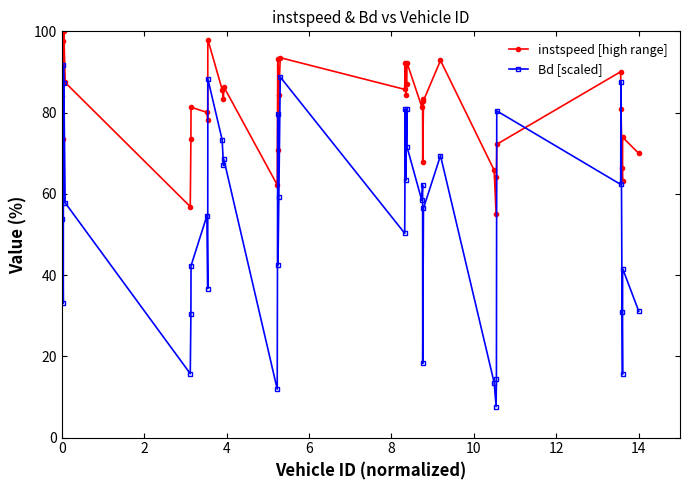

Which series has the largest range (max minus min)?

Bd [scaled]